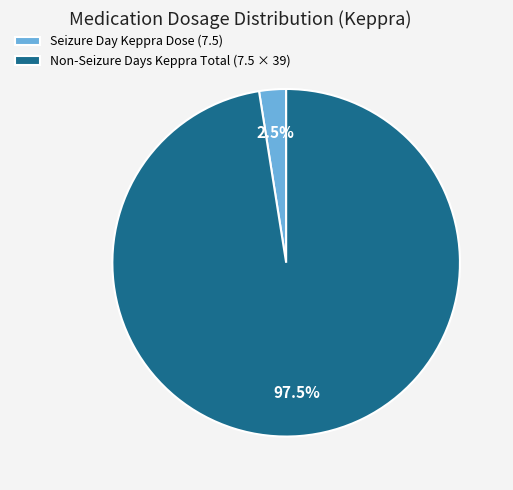

Which slice is the largest?

Non-Seizure Days Keppra Total (7.5 × 39)